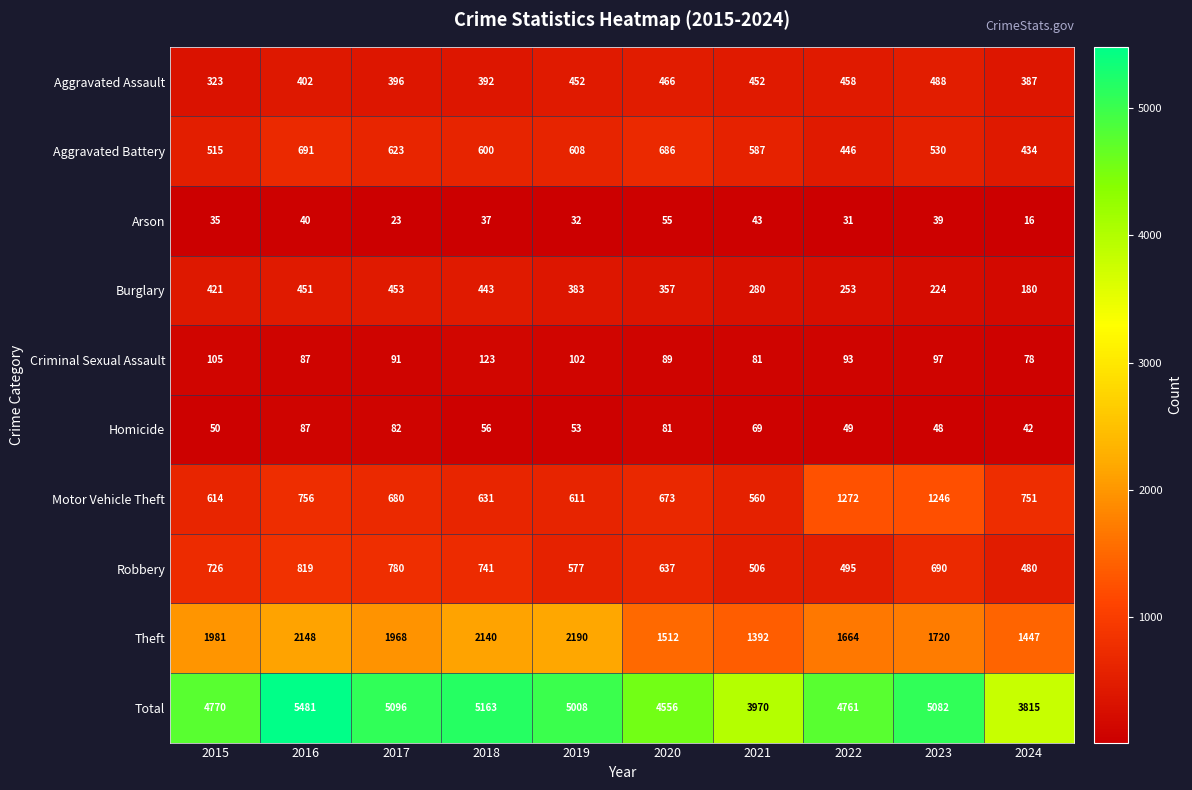

Read the Robbery value at 2018, to the nearest 10.

740